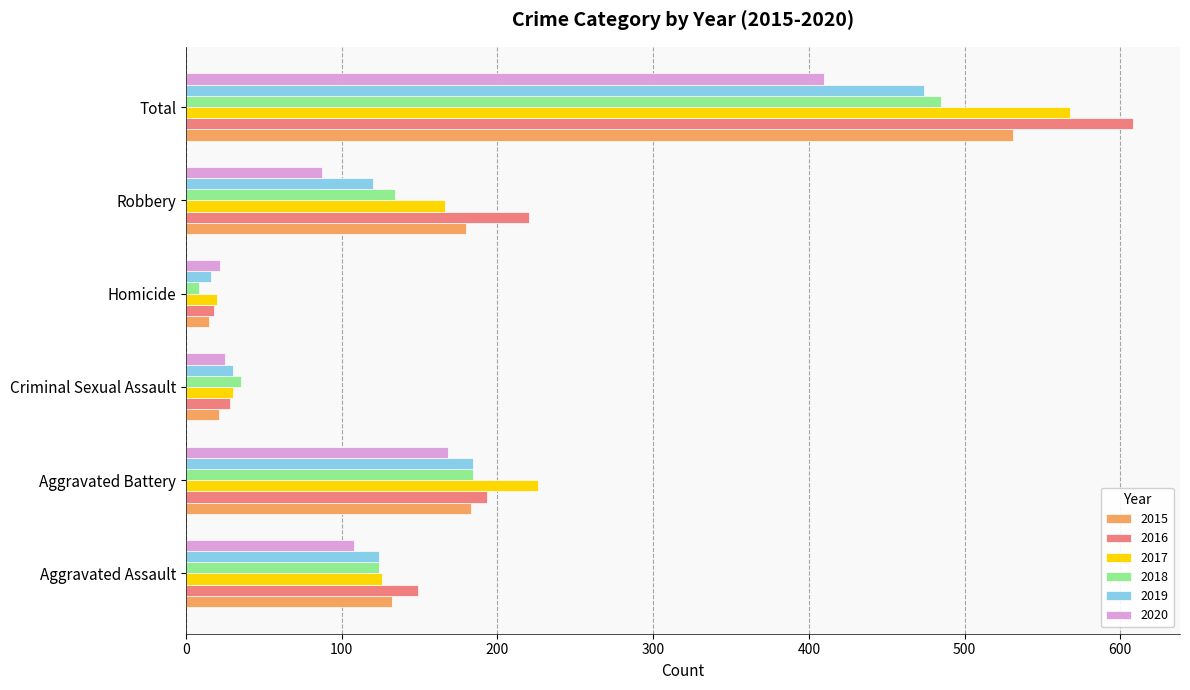

Which category has the lowest value across all series?

Homicide